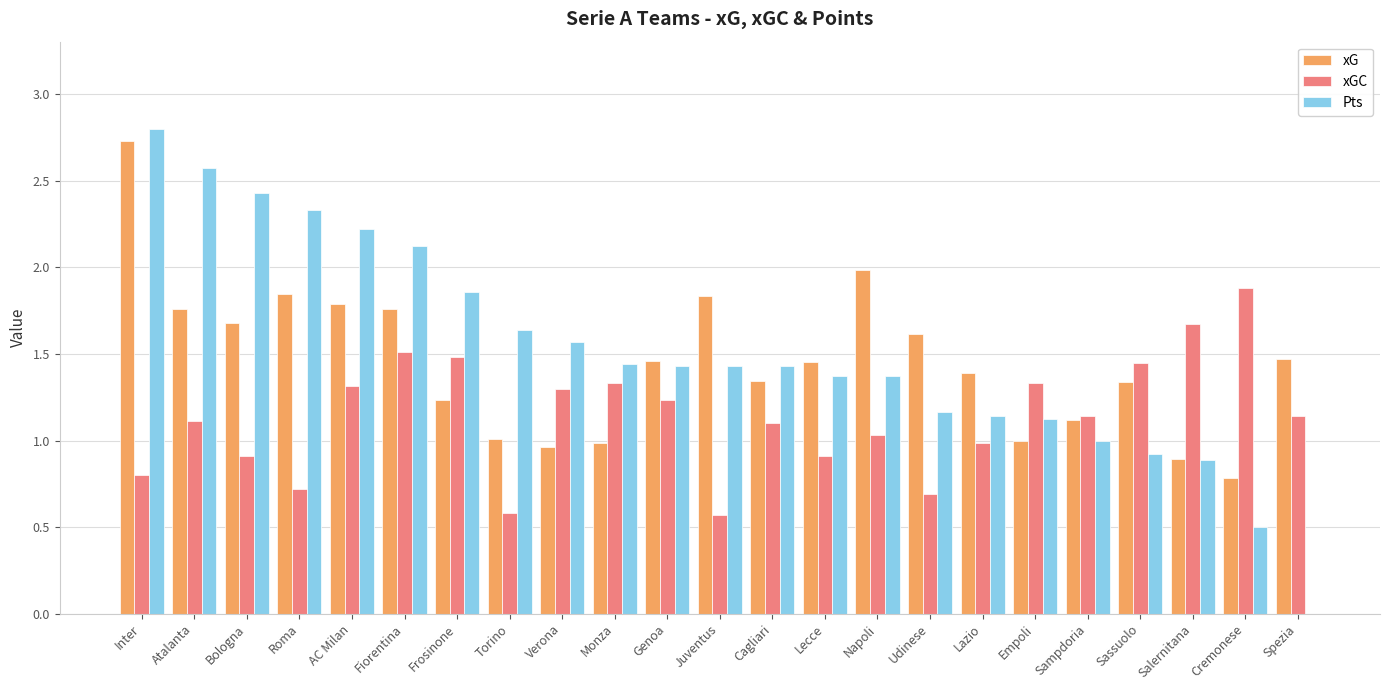

Between Verona and Sampdoria, which series saw the biggest shift?

Pts